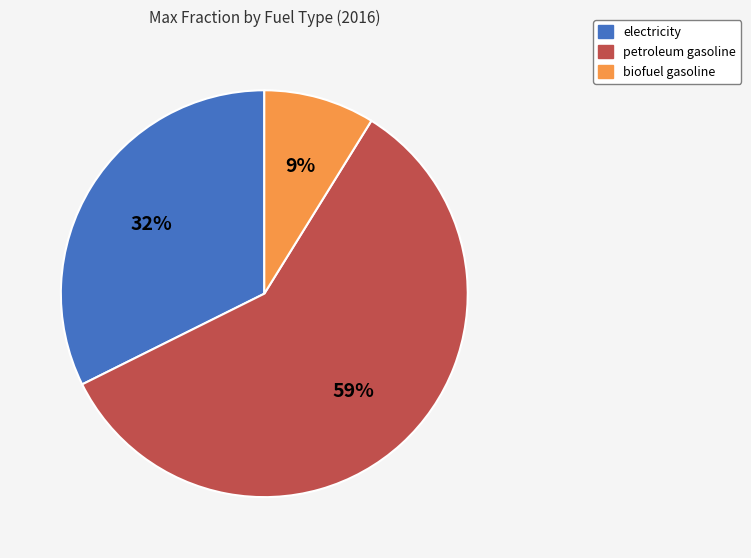

Which category has the smallest portion of the pie?

biofuel gasoline